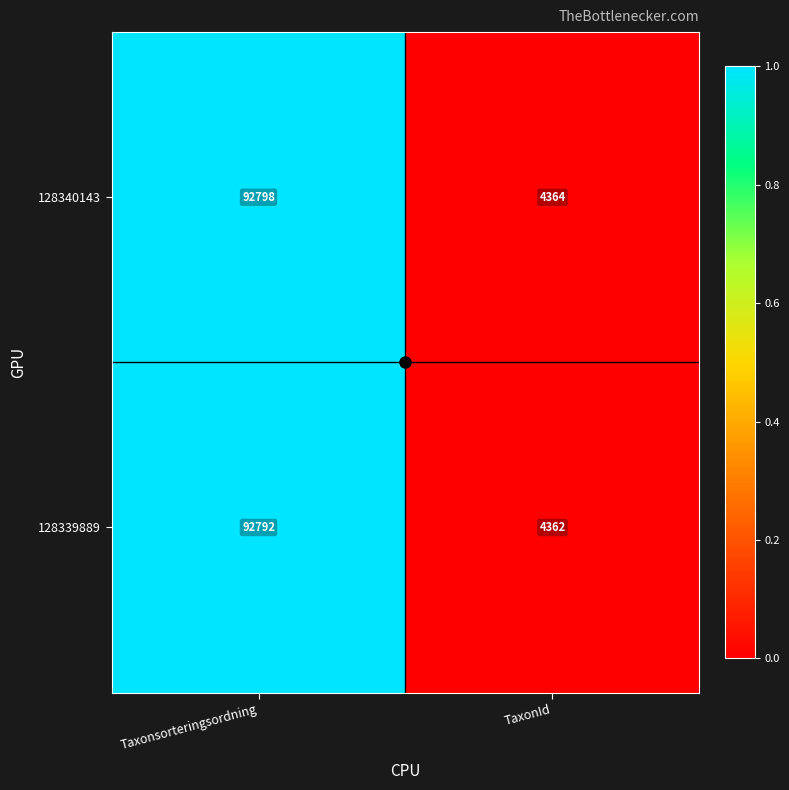

The value of 128340143 at TaxonId is 1021. True or false?

False